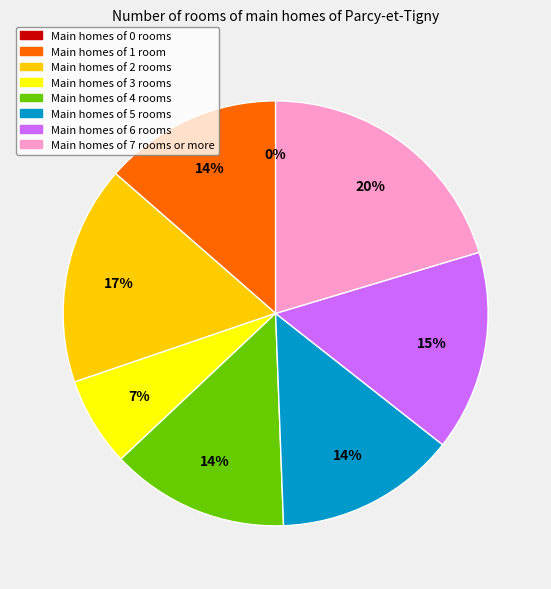

What portion of the pie excludes 3?

93.2%